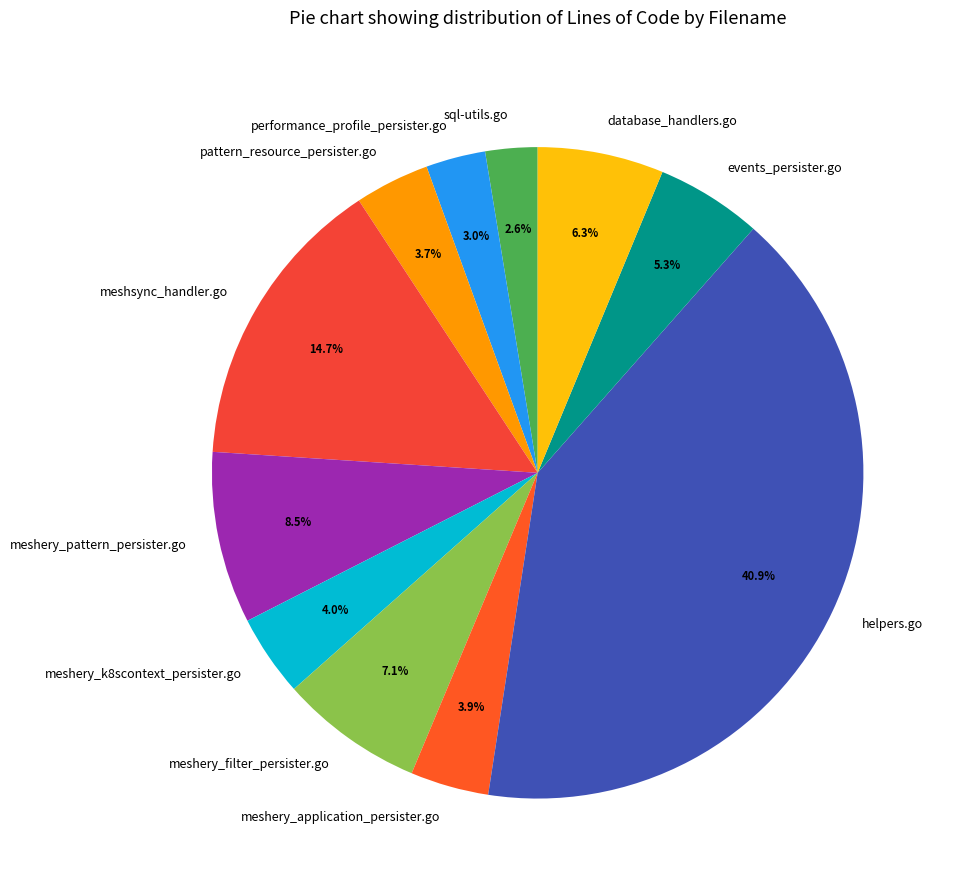

What is the ratio of the value at meshery_application_persister.go to the value at sql-utils.go?

1.5